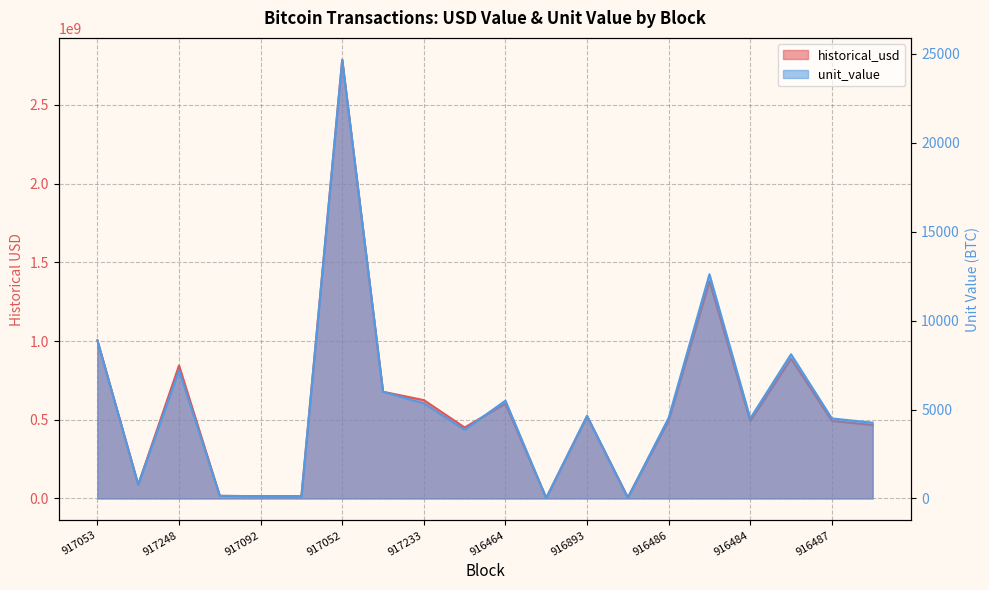

Reading left to right, what are all the values shown in this chart?

historical_usd: 1004186666.7	87945619.2	844989258.4	16379431.6	14212844.7	14212844.7	2787046064.4	677808000.0	624858600.0	450949129.9	602822000.0	3032626.4	521716996.3	5609850.0	495494341.3	1379908575.6	492462000.0	888523468.9	493056000.0	466843894.9
unit_value: 8888.9	778.5	7199.6	147.0	125.7	125.7	24671.1	6000.0	5350.0	3861.0	5500.0	27.7	4650.0	50.0	4530.1	12609.3	4500.0	8109.3	4500.0	4260.8